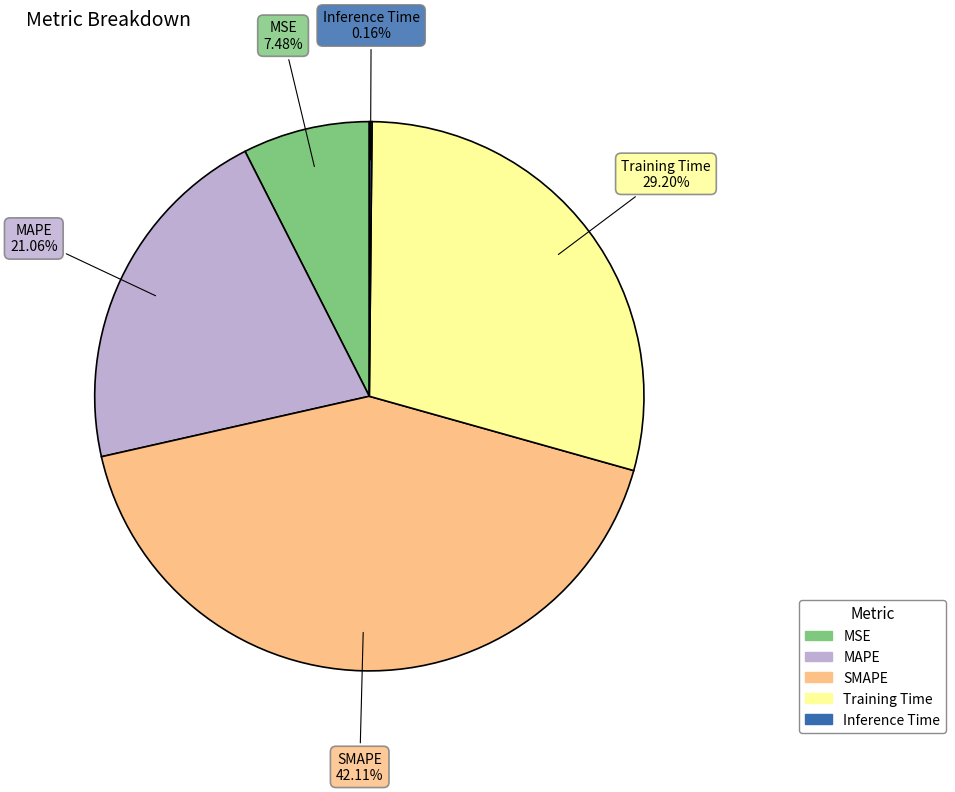

Between SMAPE and MAPE, which is larger?

SMAPE